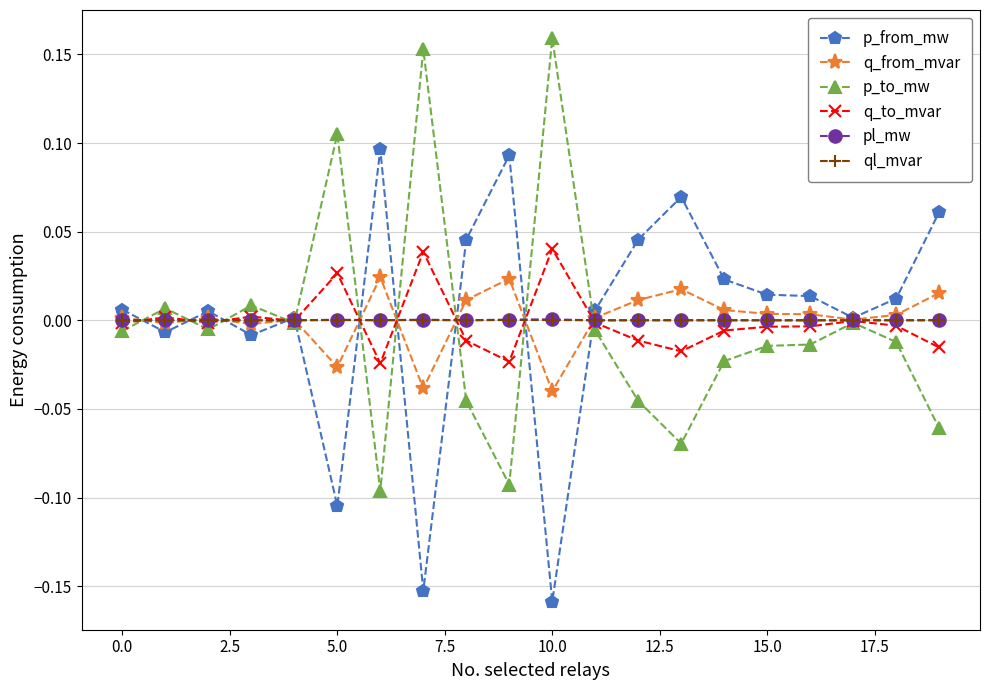

How many lines are shown in the chart?

6